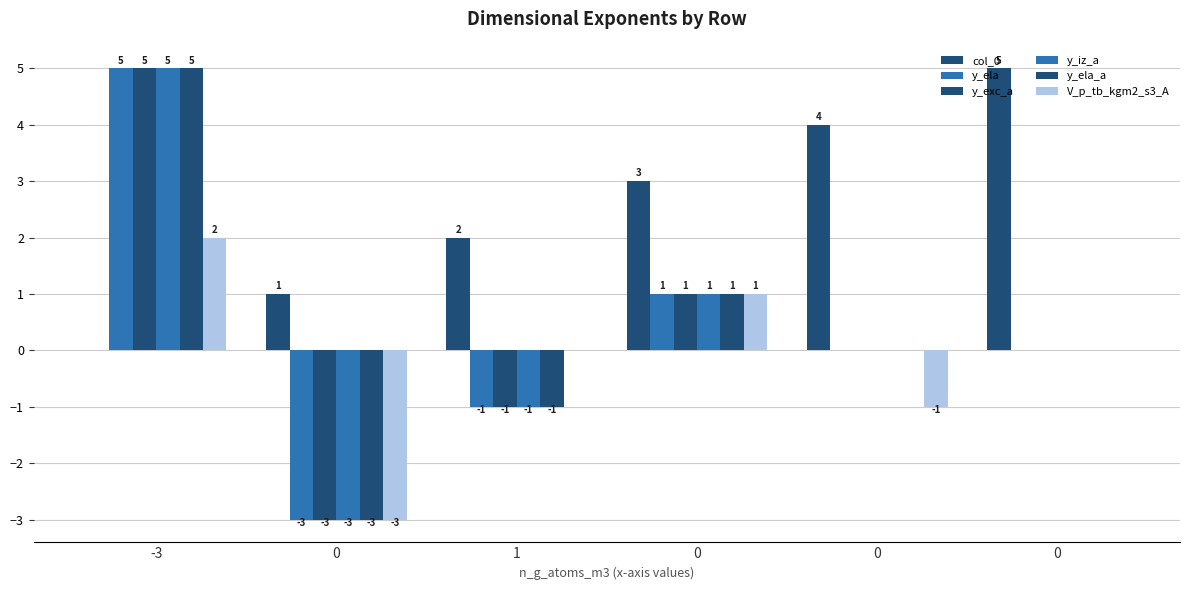

What is the highest value of the y_iz_a series?

5